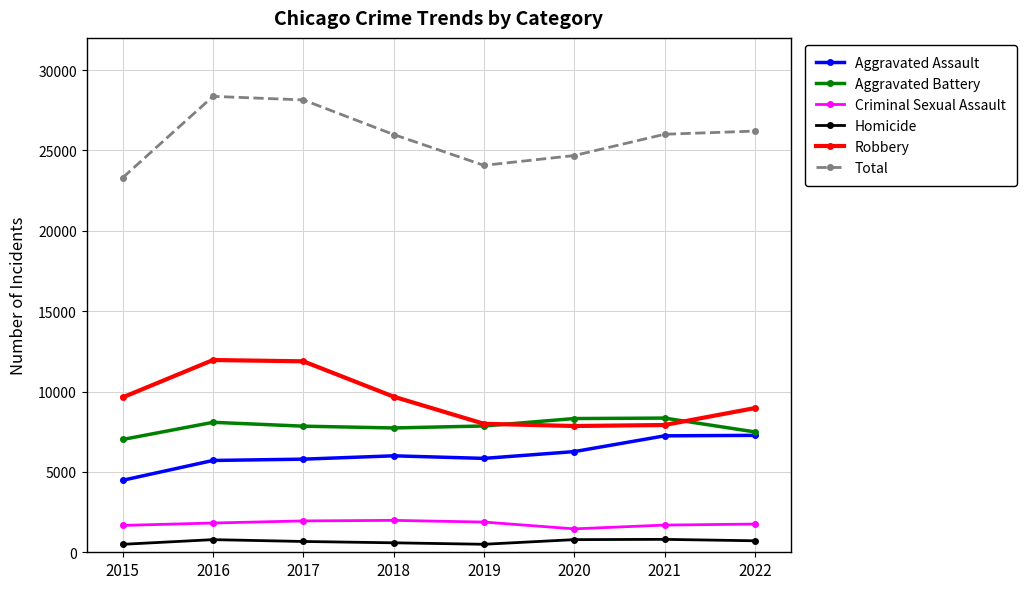

Read the Aggravated Battery value at 2016, to the nearest 100.

8100